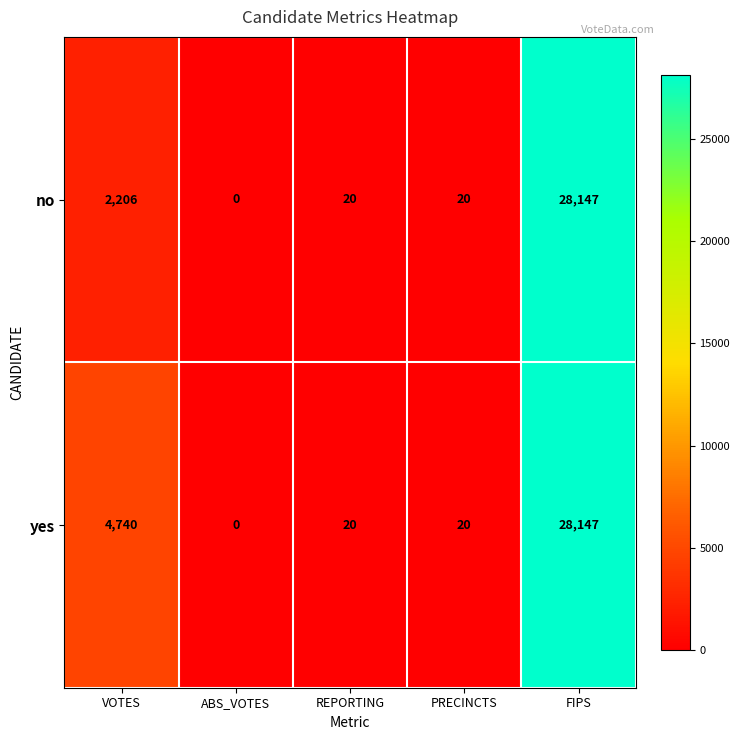

The value of no at VOTES is 1298. True or false?

False